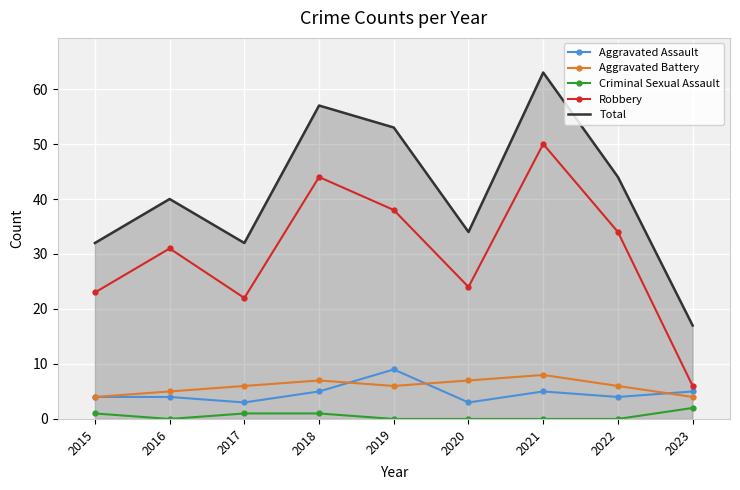

What is the average value of the Aggravated Battery series?

6